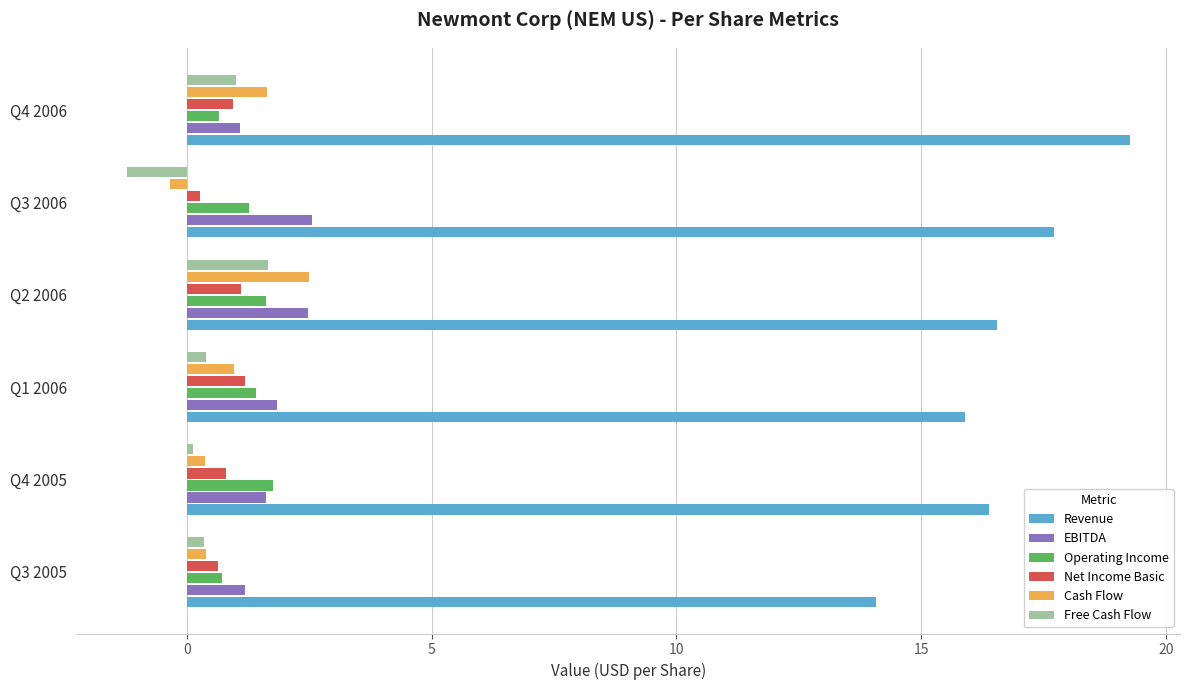

What is the sum of all Free Cash Flow values?

2.3